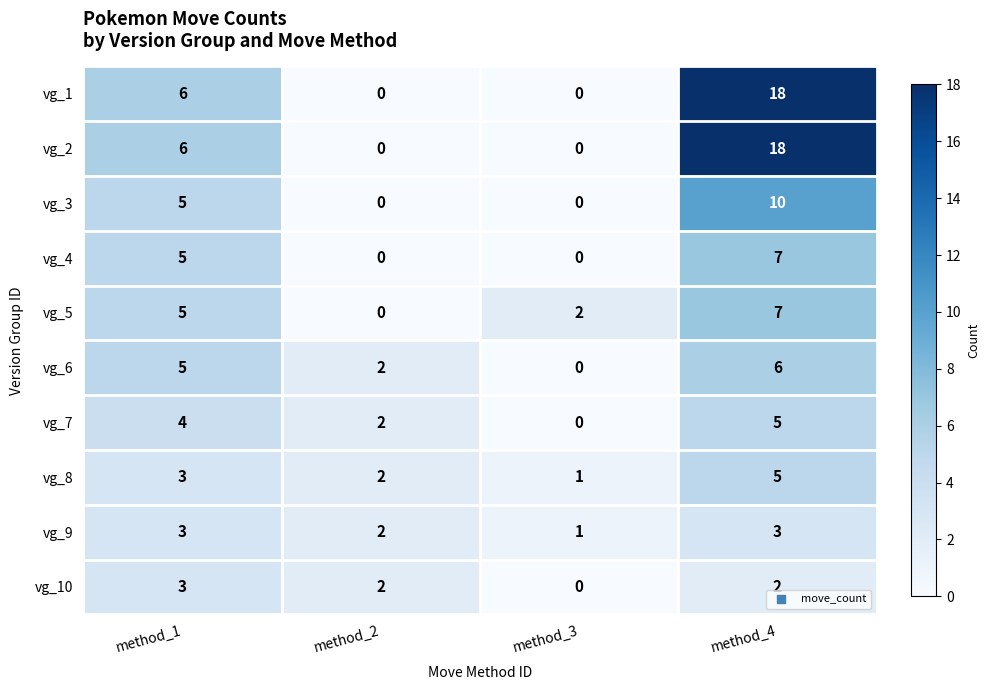

At which category does the chart reach its peak across all series?

method_4